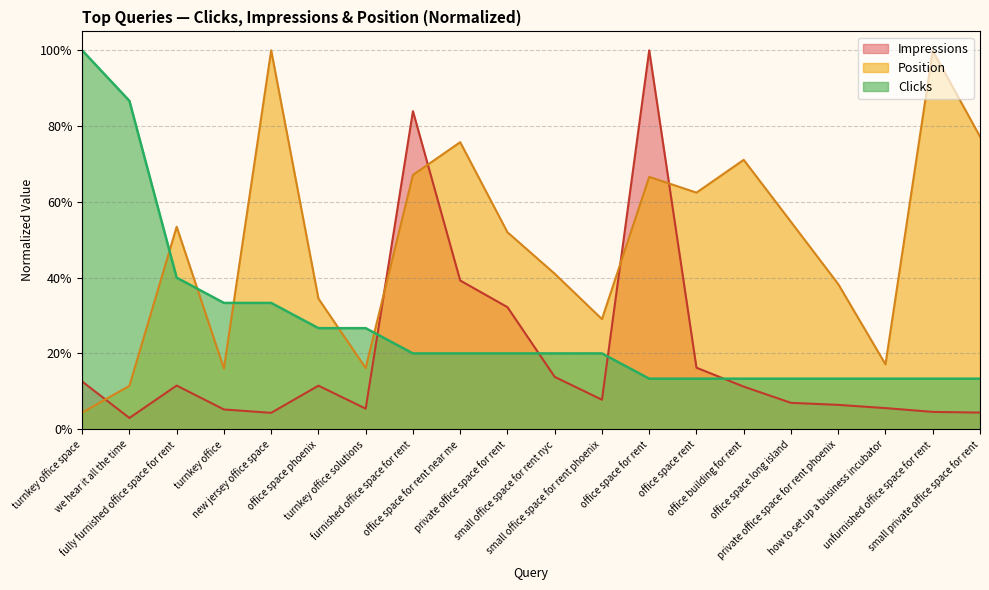

Where do Clicks and Impressions first cross each other?

turnkey office solutions and furnished office space for rent